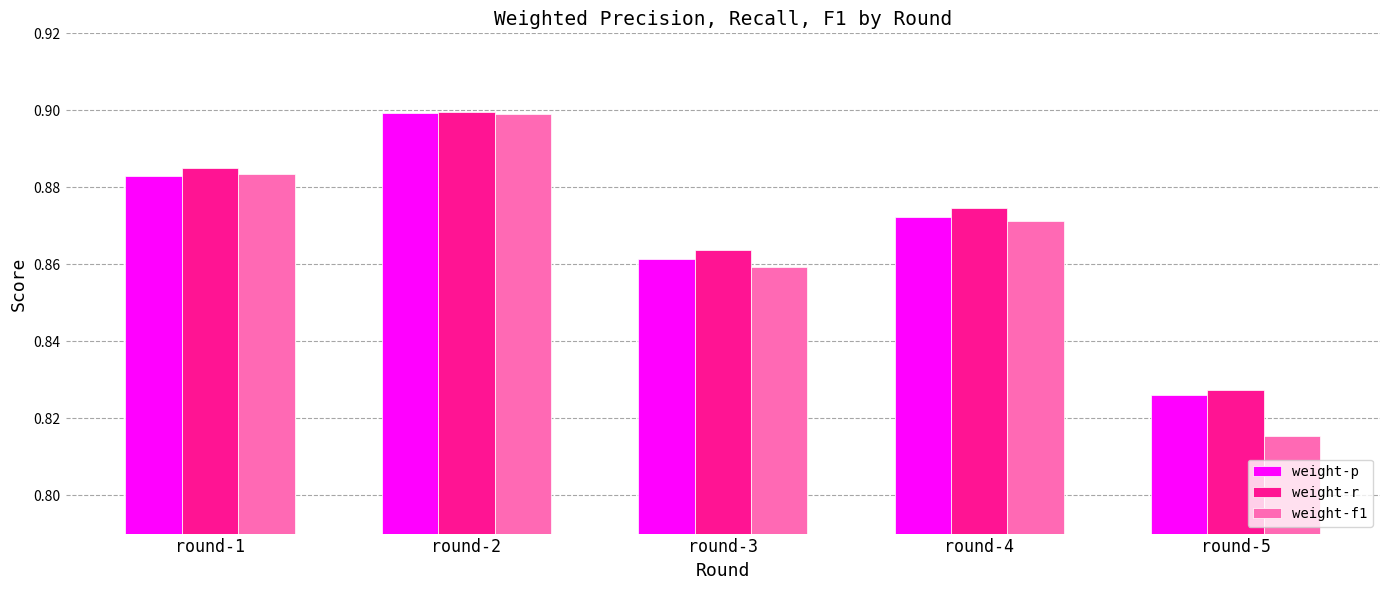

At which category does the chart reach its minimum across all series?

round-5